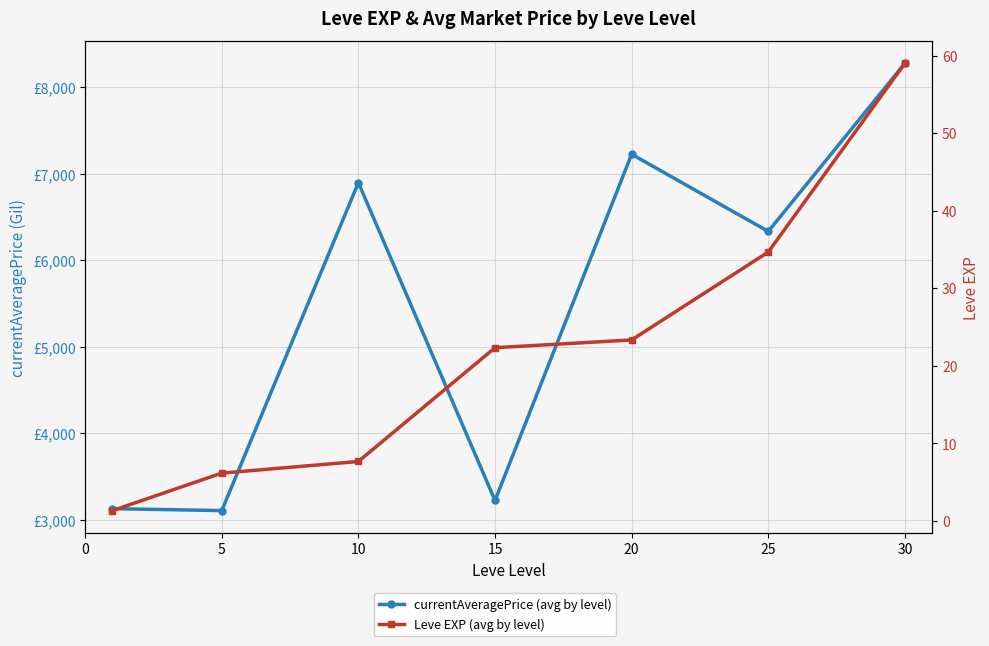

Which series has the largest range (max minus min)?

currentAveragePrice (avg by level)